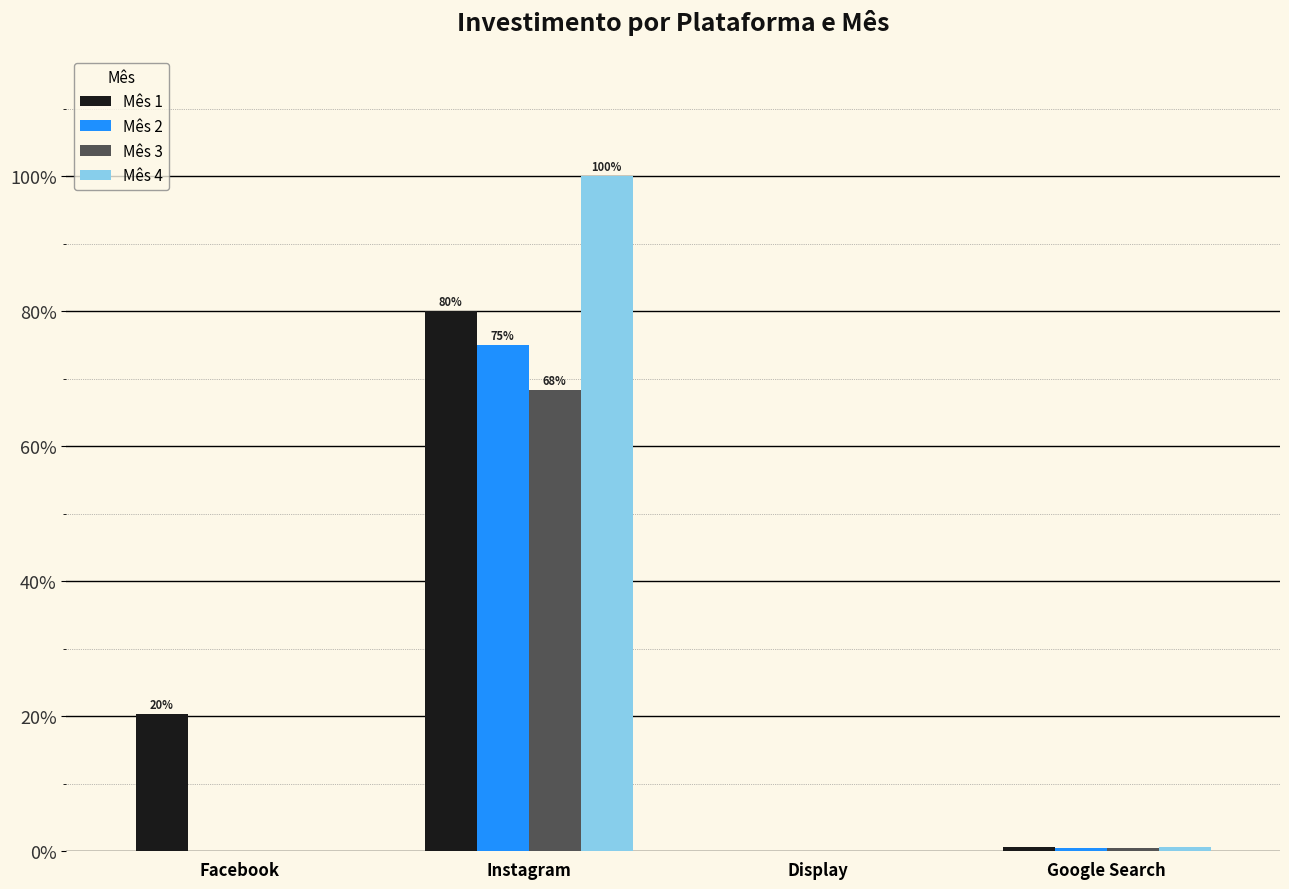

Reading left to right, extract all data points from this chart.

Mês 1: 72987.1	288000.0	0.0	2079.4
Mês 2: 0.0	270000.0	0.0	1937.3
Mês 3: 0.0	246000.0	0.0	1996.3
Mês 4: 0.0	360000.0	0.0	2124.0